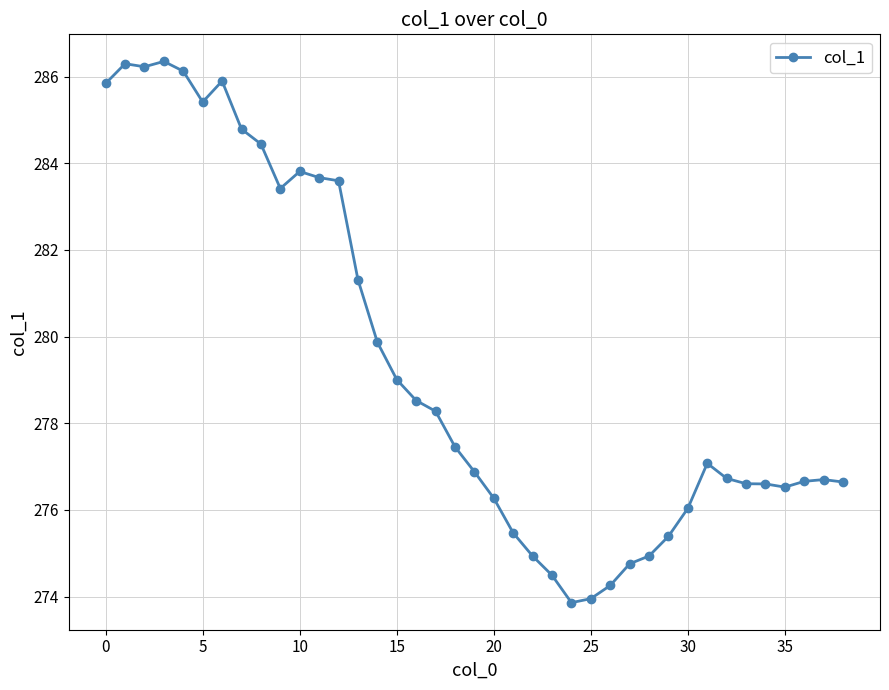

What is the value of the 7th point from the left?

285.9